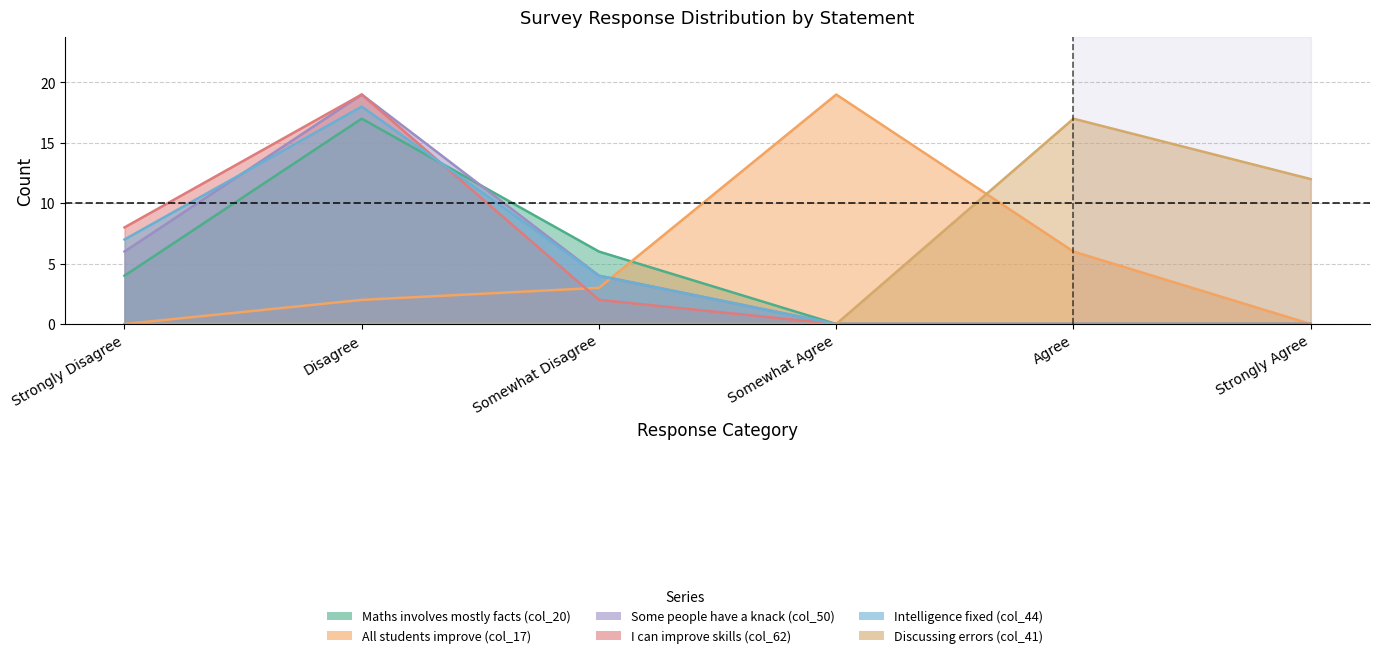

True or false: All students improve (col_17) has a value of -8 at Strongly Agree.

False